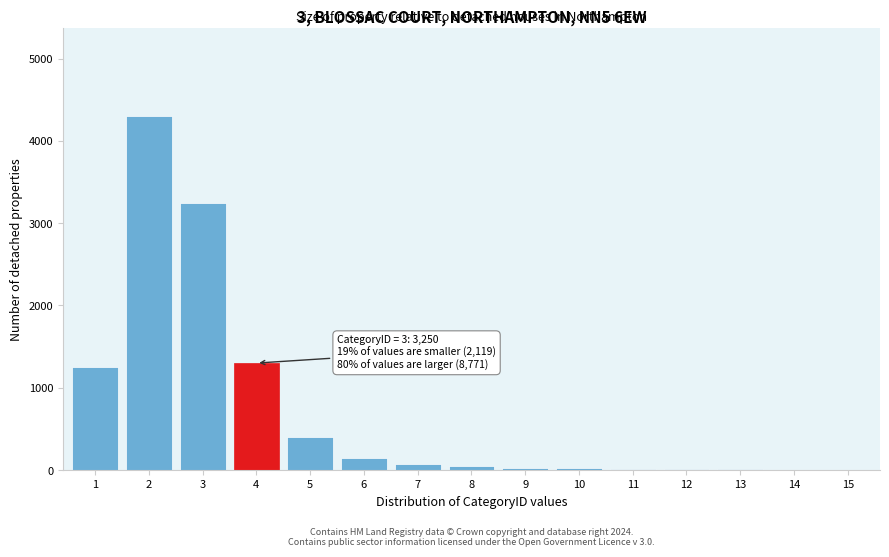

What is the change in value from 1 to 2?

+3050